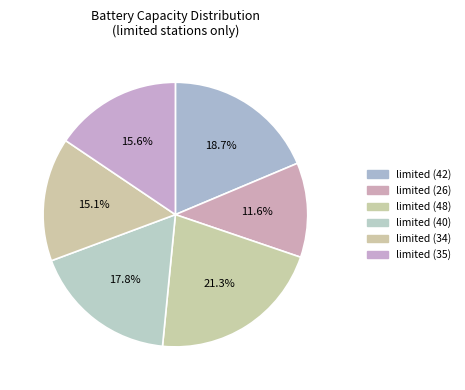

Is there a majority slice in this chart?

No